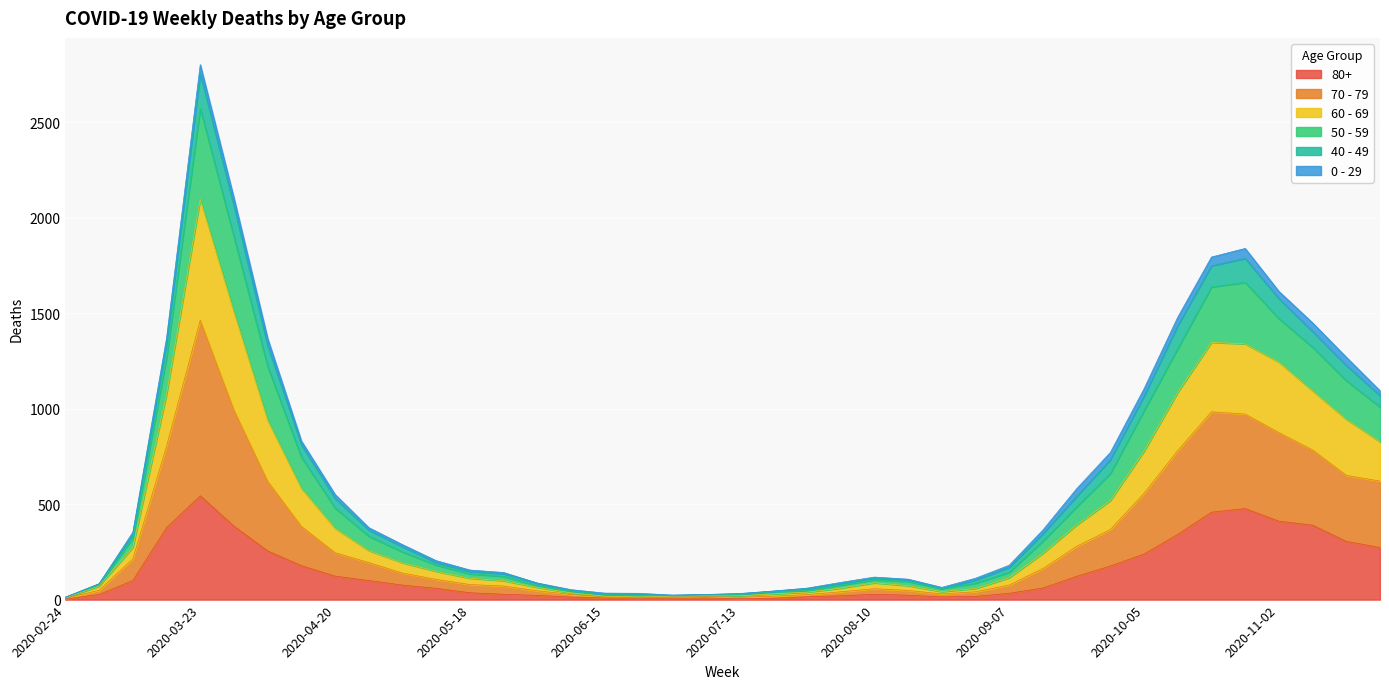

Where is the first local minimum for 70 - 79?

2020-06-22